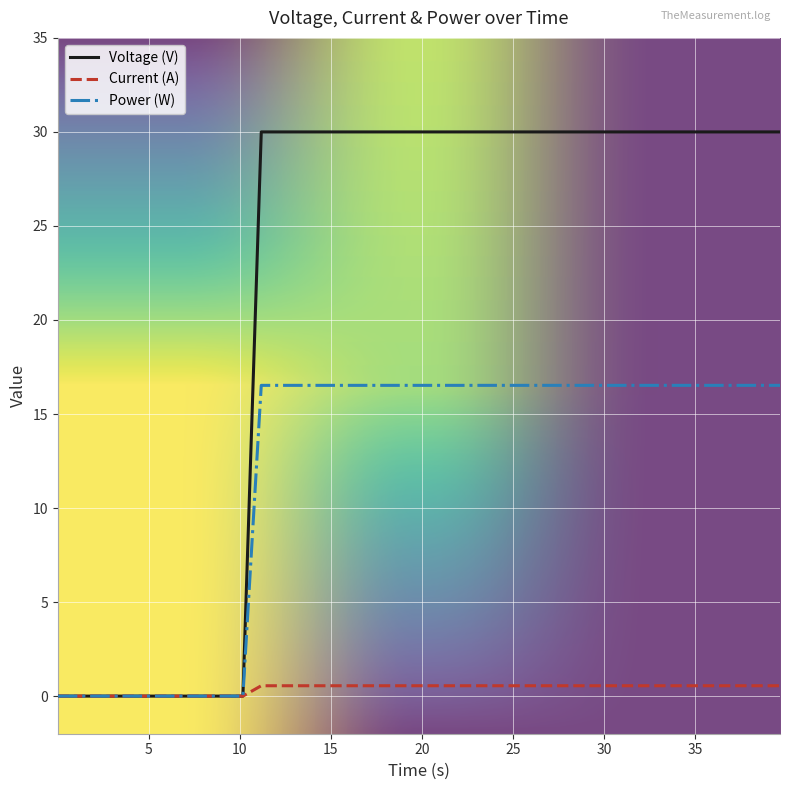

Which series has the largest range (max minus min)?

Voltage (V)